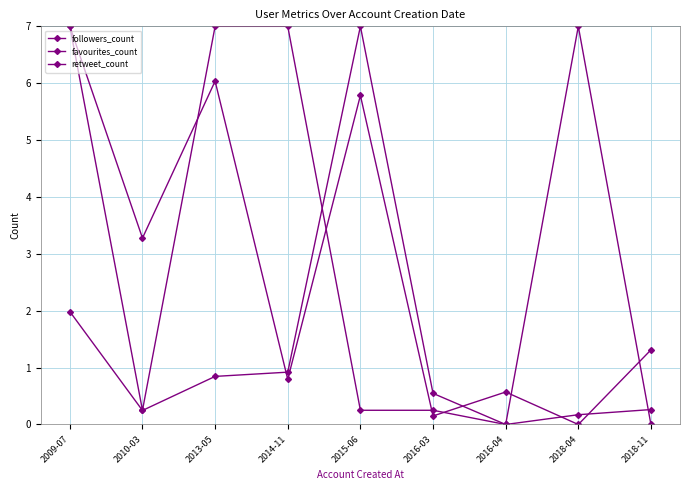

Is it true that favourites_count equals 0.8 at 2013-05?

True